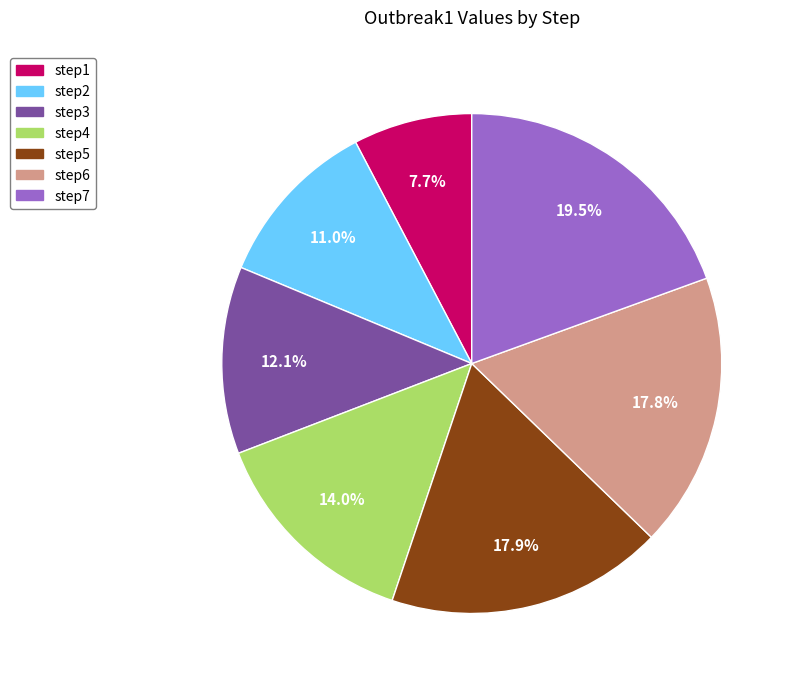

Is it true that step4 is 14% of the pie?

True